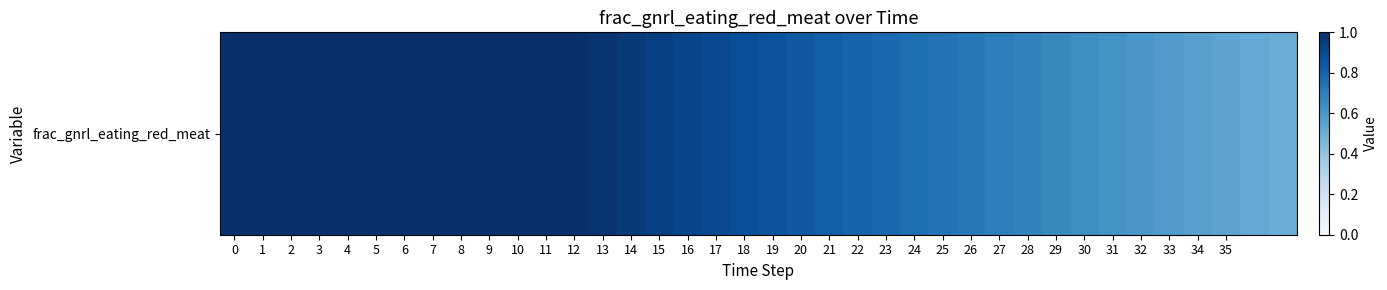

Reading left to right, what are all the values shown in this chart?

0=1.0	1=1.0	2=1.0	3=1.0	4=1.0	5=1.0	6=1.0	7=1.0	8=1.0	9=1.0	10=1.0	11=1.0	12=1.0	13=1.0	14=1.0	15=0.9	16=0.9	17=0.9	18=0.9	19=0.9	20=0.8	21=0.8	22=0.8	23=0.8	24=0.8	25=0.7	26=0.7	27=0.7	28=0.7	29=0.7	30=0.6	31=0.6	32=0.6	33=0.6	34=0.6	35=0.5	36=0.5	37=0.5